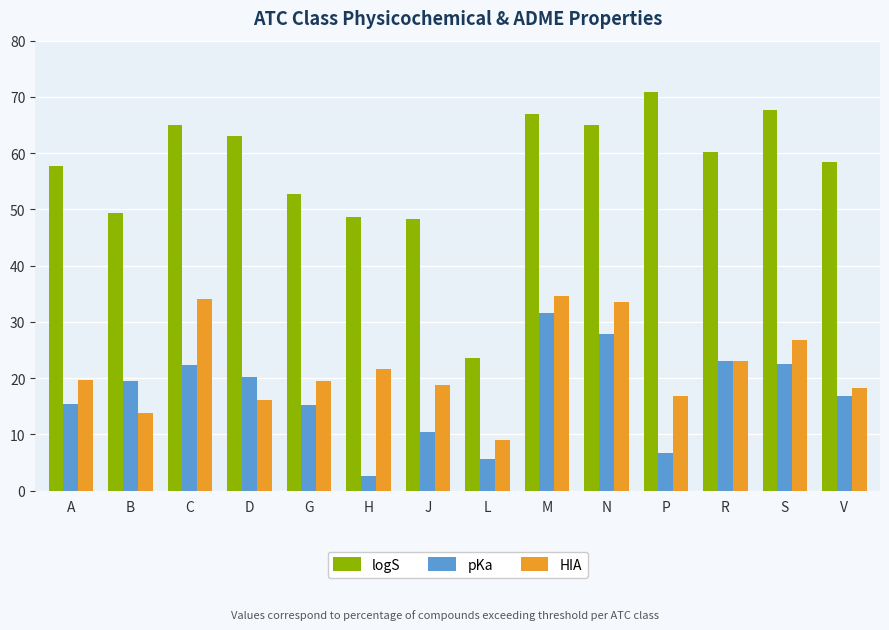

What is the approximate value of pKa at A?

15.5